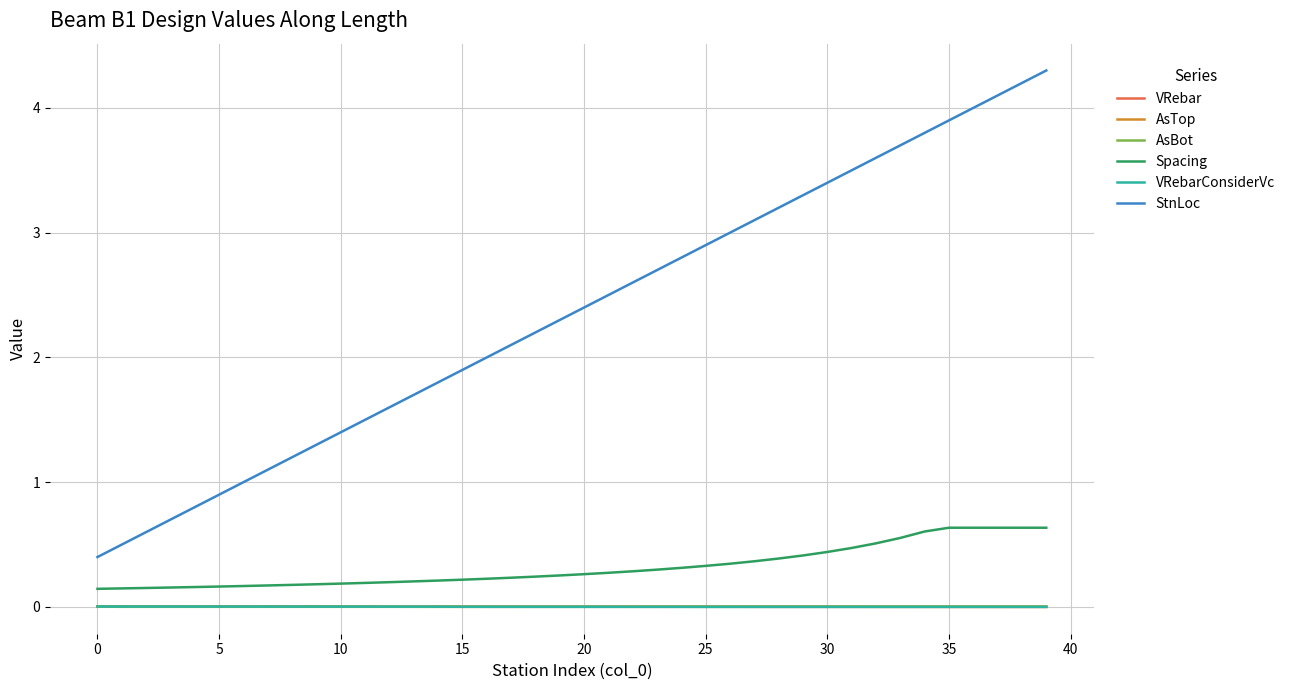

True or false: AsBot and StnLoc cross at least once.

False